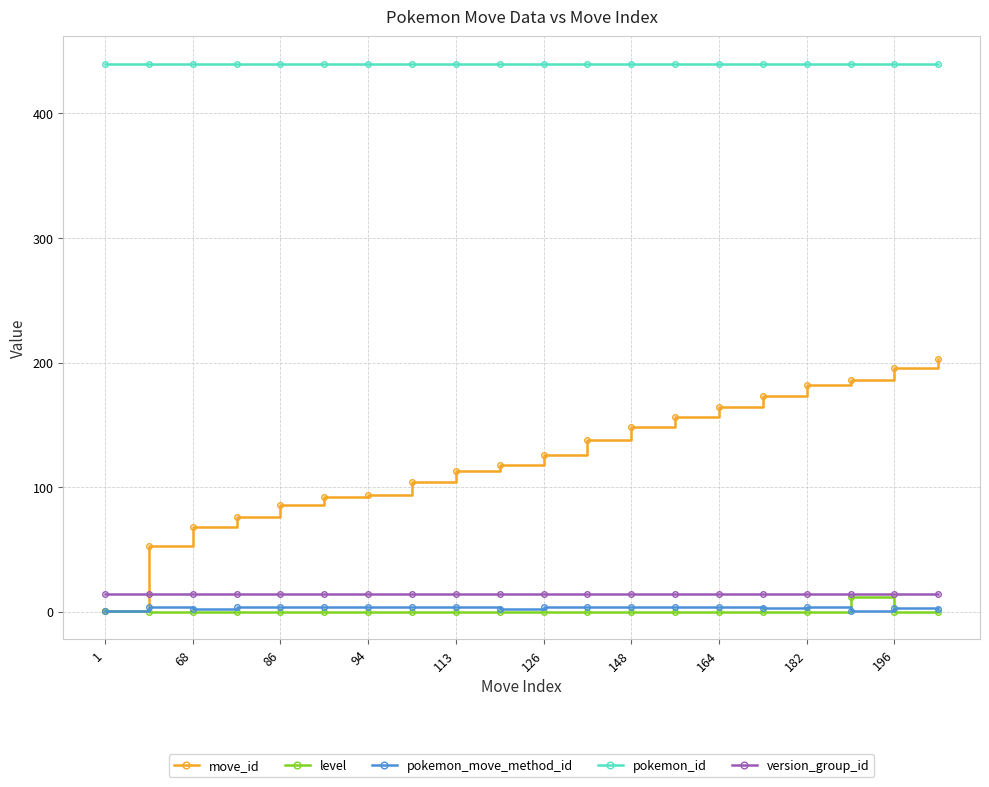

What is the maximum value for version_group_id?

14